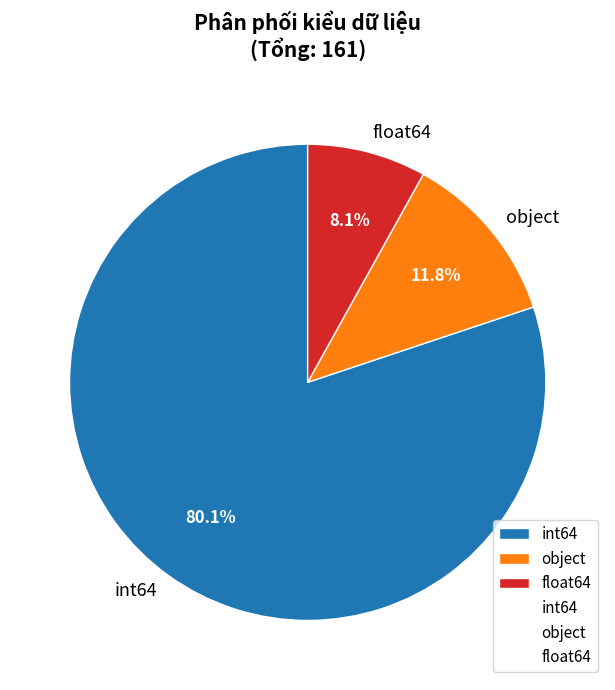

Which category accounts for the majority?

int64